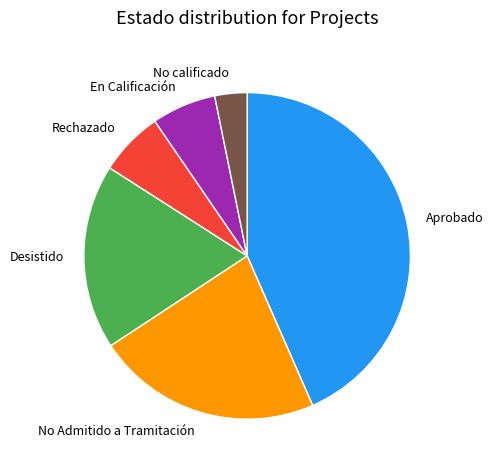

How many segments does this pie chart have?

6